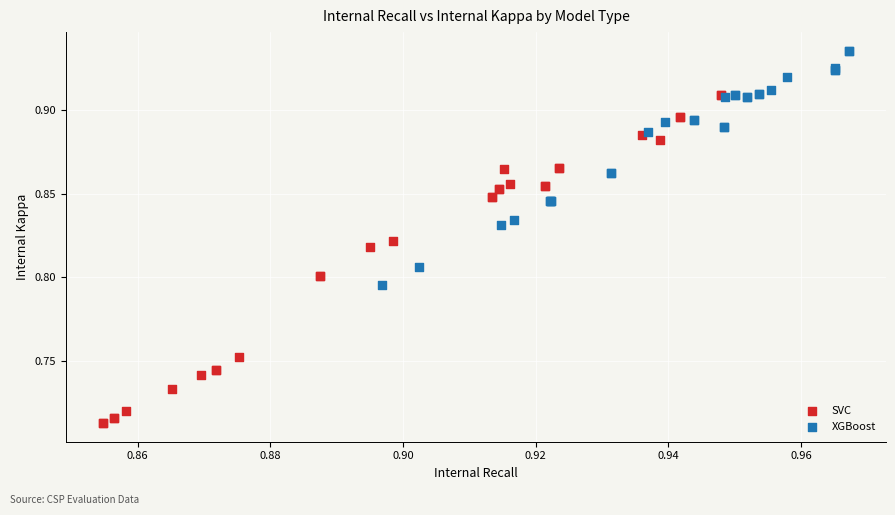

Which series has the largest Y range (max minus min)?

SVC